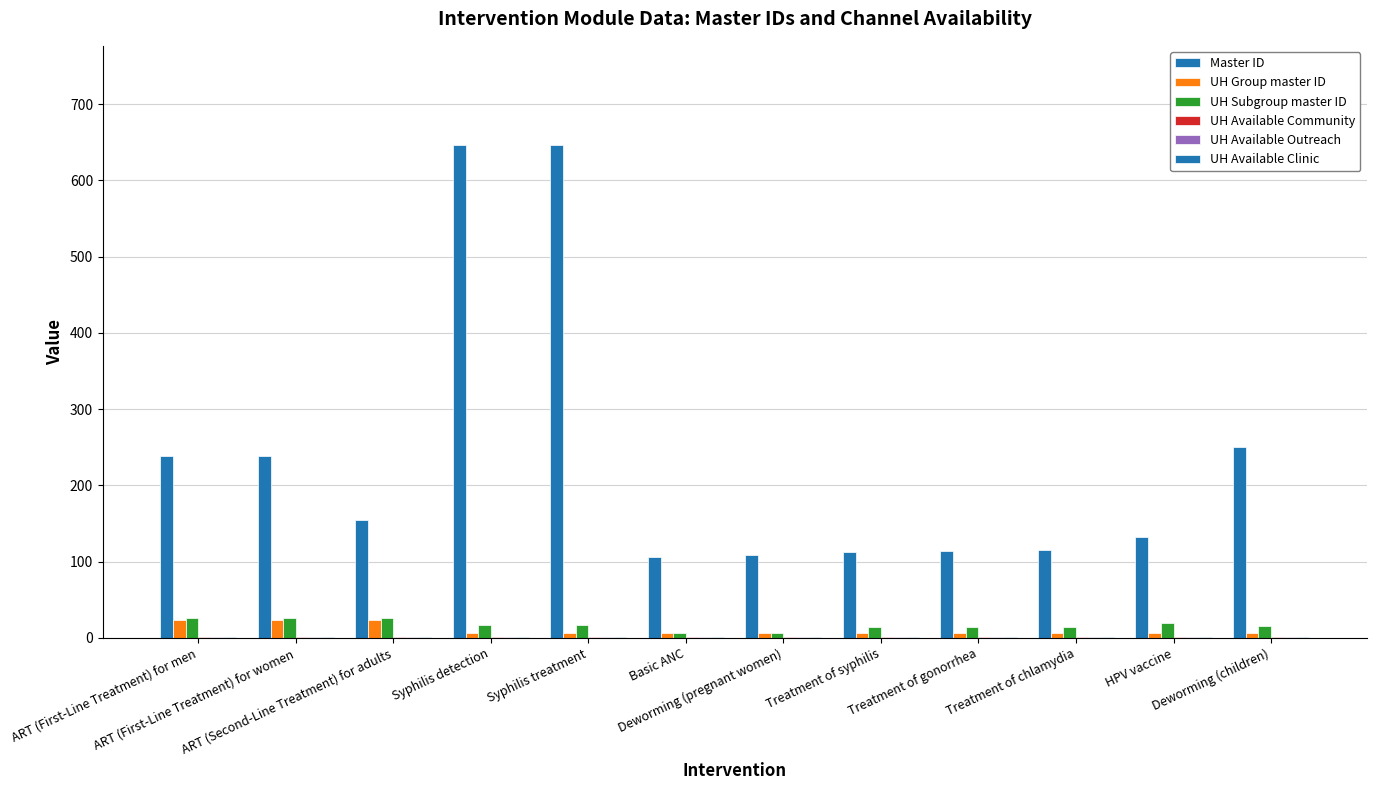

Reading left to right, transcribe all the data shown in this chart.

Master ID: 238	239	155	646	647	106	108	113	114	115	132	250
UH Group master ID: 23	23	23	6	6	6	6	6	6	6	6	6
UH Subgroup master ID: 26	26	26	17	17	7	7	14	14	14	20	15
UH Available Community: 1	1	1	1	1	1	1	1	1	1	1	1
UH Available Outreach: 1	1	1	1	1	1	1	1	1	1	1	1
UH Available Clinic: 1	1	1	1	1	1	1	1	1	1	1	1